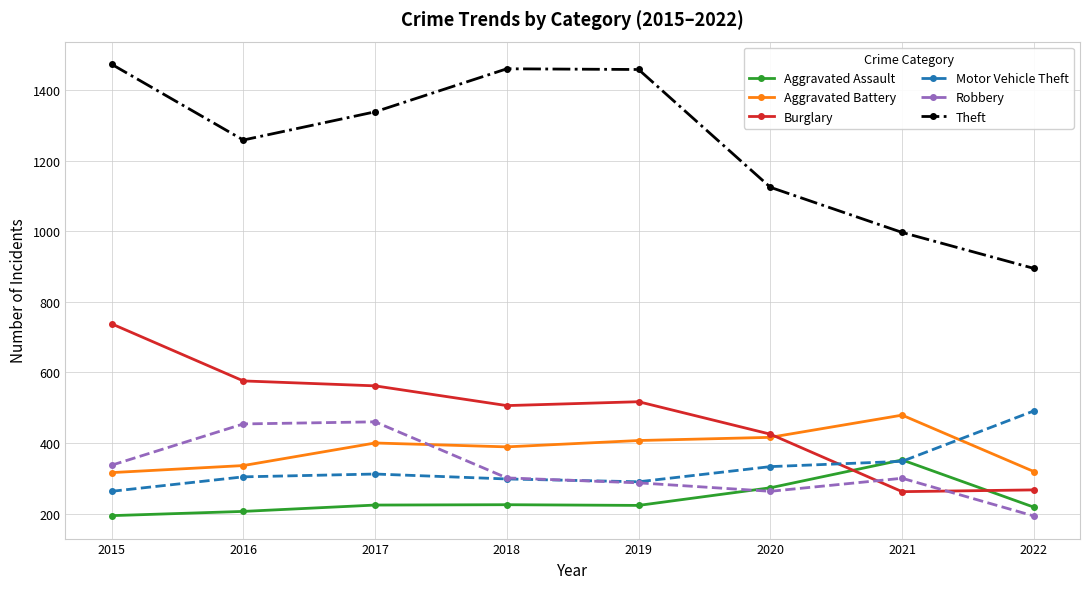

In Aggravated Assault, how many points are lower than both neighbors (excluding endpoints)?

1